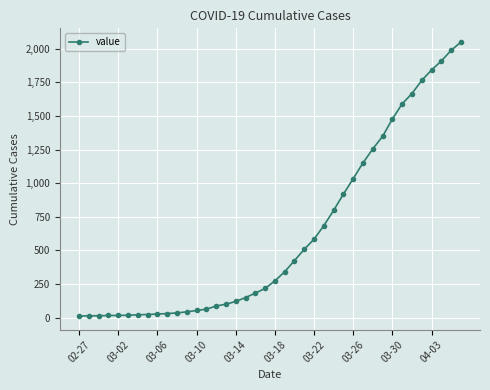

What is the sum of all values?

24864